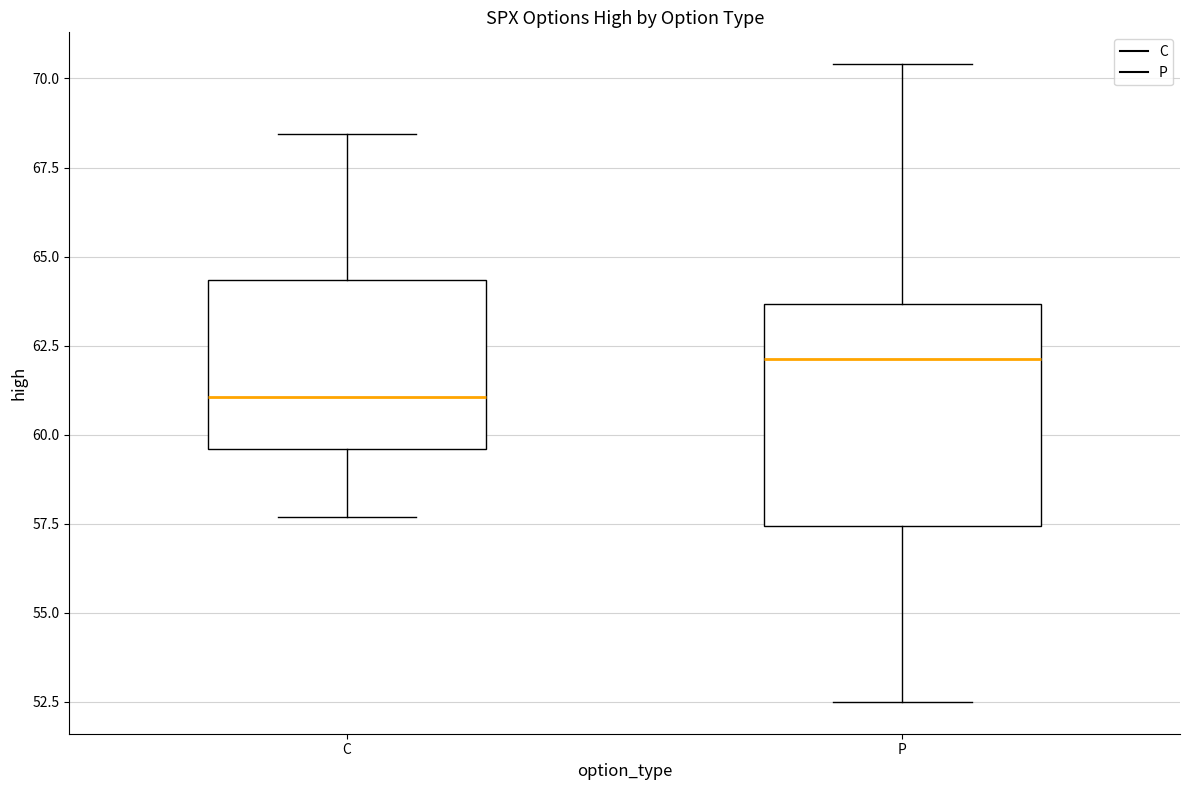

Comparing the boxes themselves (not the whiskers), which one is the tallest?

P